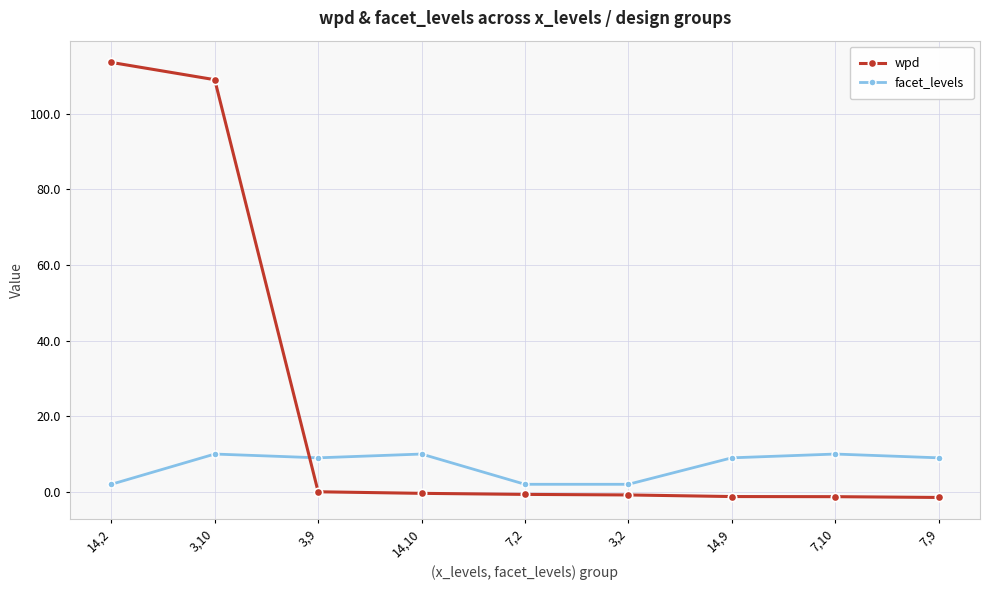

At 14,2, list the series in order from smallest to largest.

facet_levels, wpd